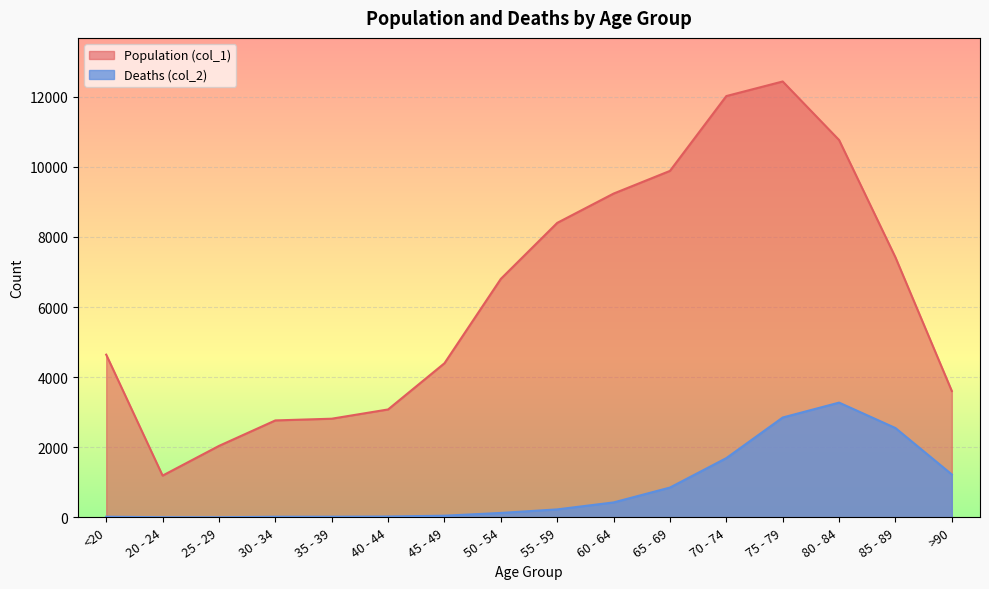

How many distinct data groups are displayed?

2